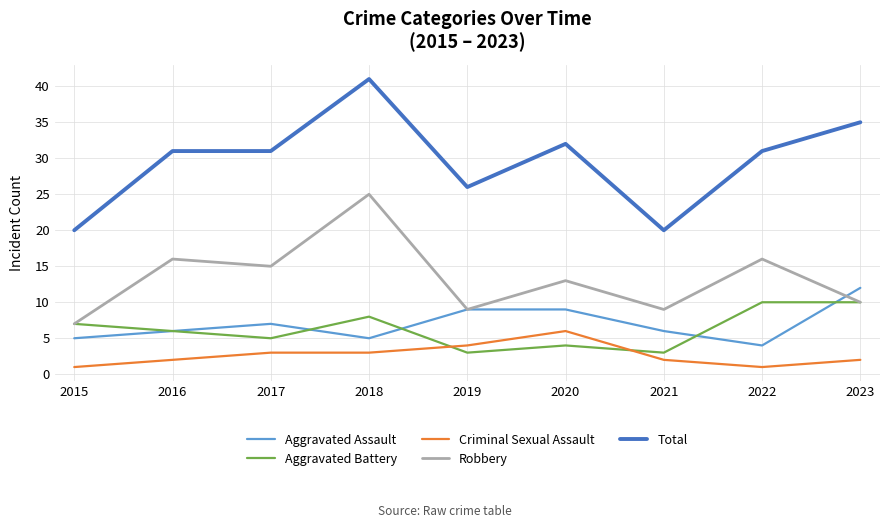

At which category is the sum across all series the highest?

2018